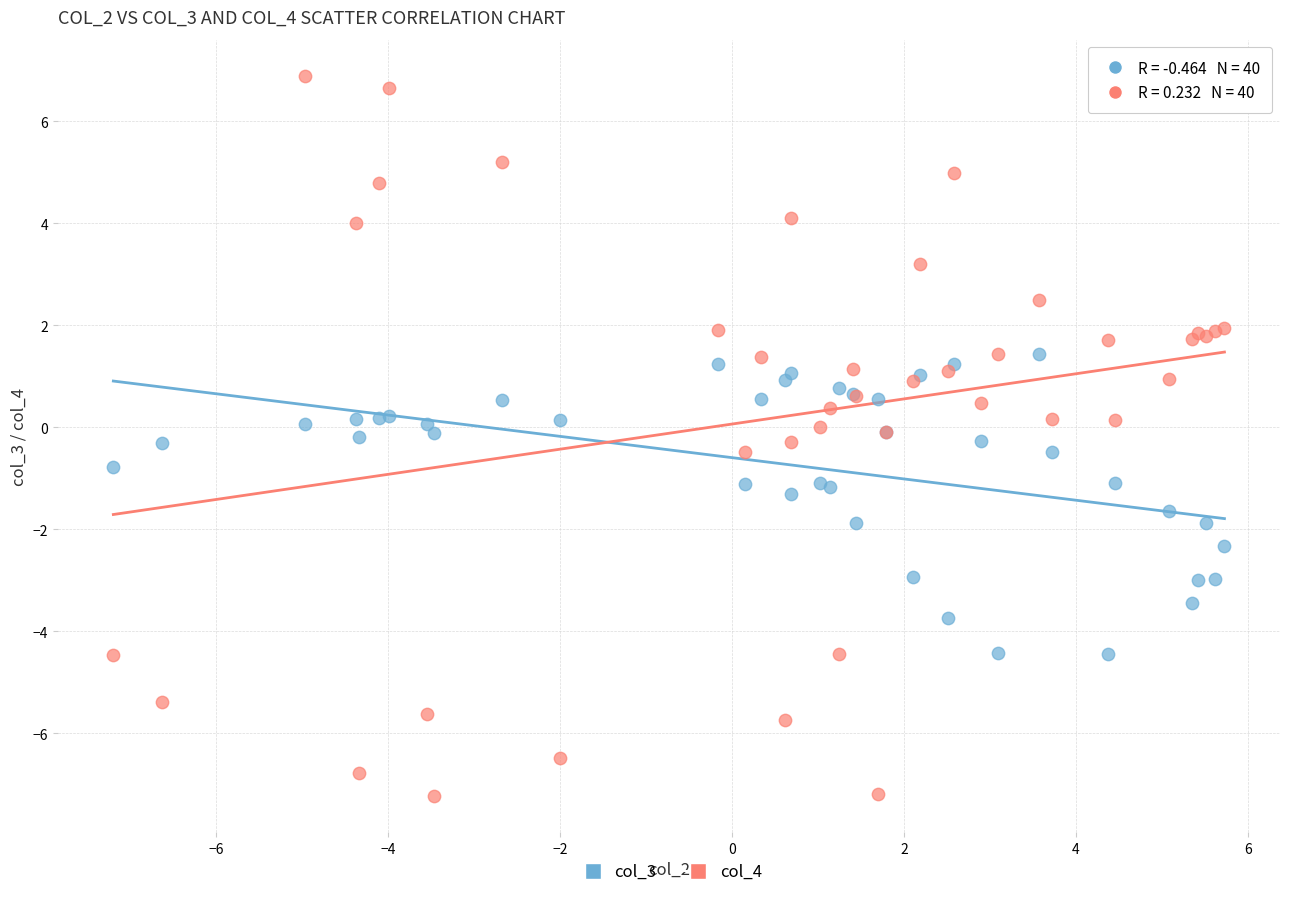

Which series has the largest Y range (max minus min)?

col_4